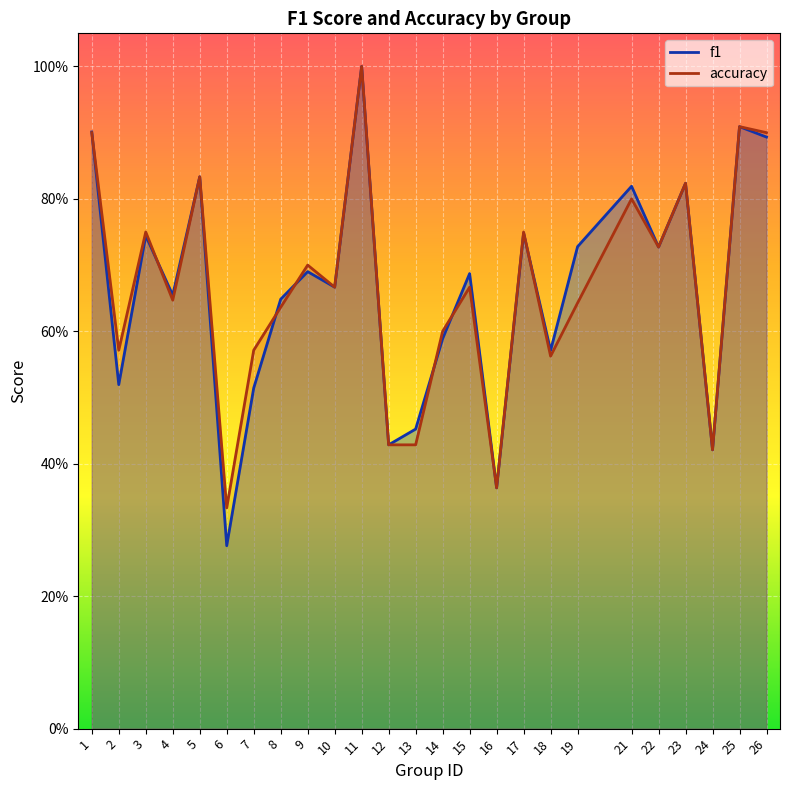

Count the number of data series in this chart.

2